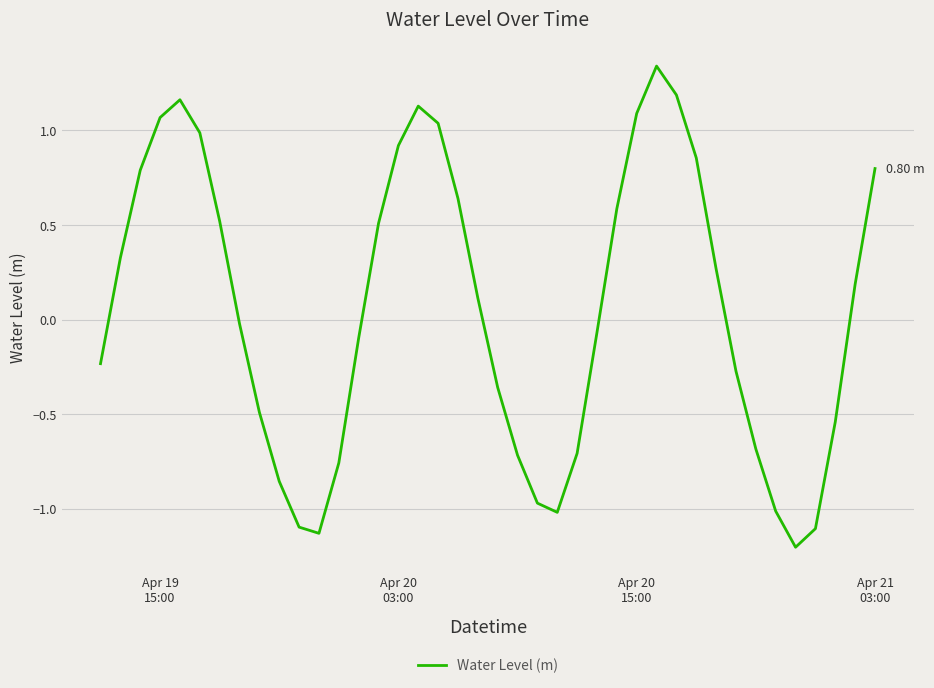

What is the difference between the maximum and minimum values?

2.5